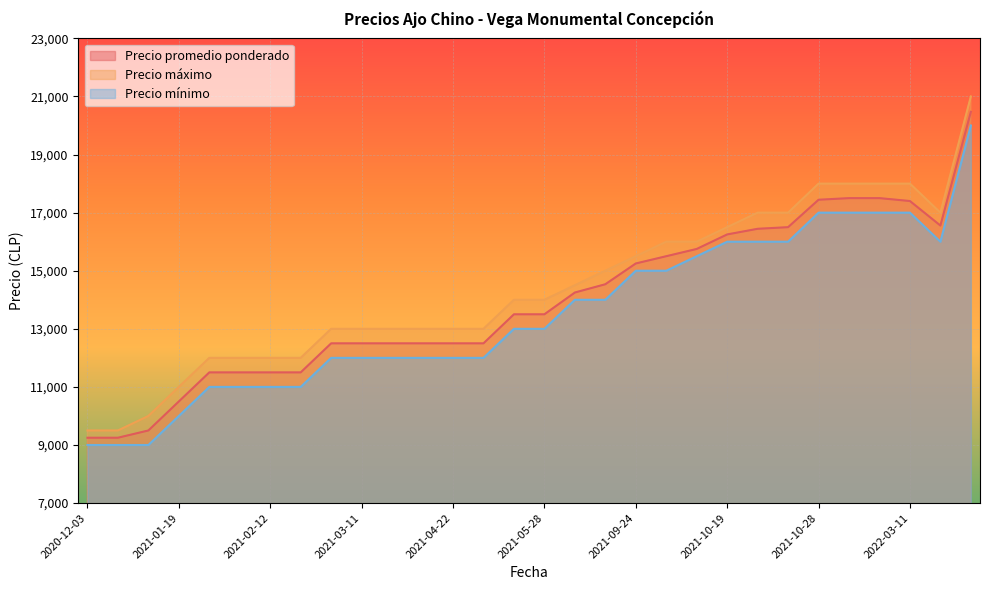

What are all the series names shown in the legend?

Precio promedio ponderado, Precio máximo, Precio mínimo